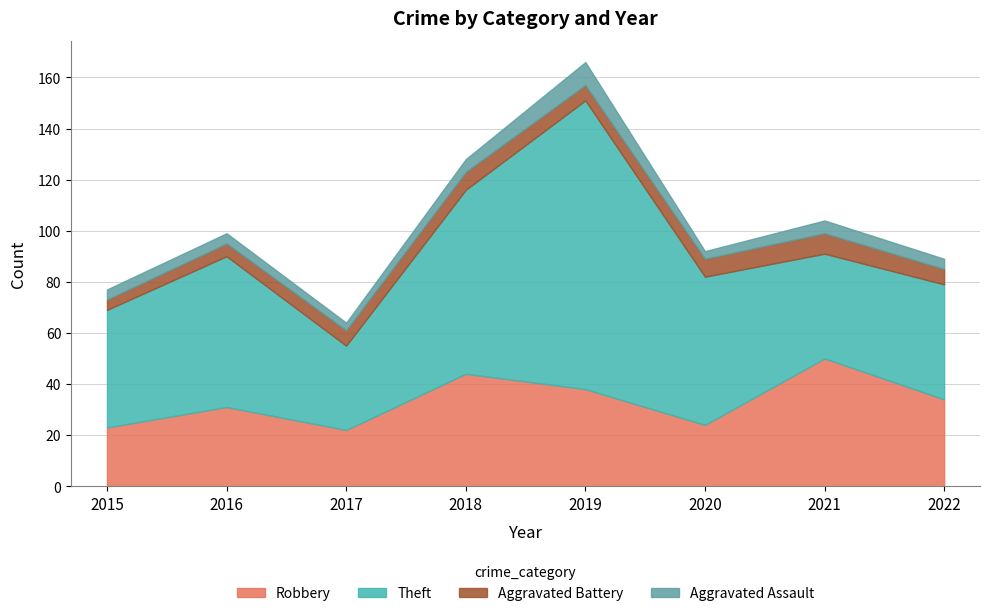

What is the value of the Aggravated Battery point at the 6th from the left?

7